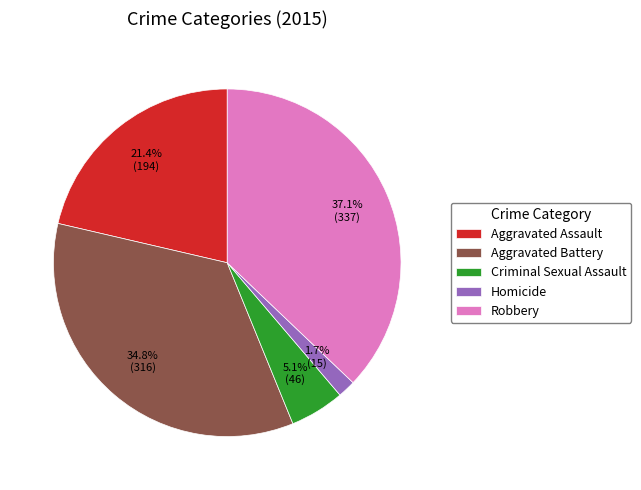

Which slice is the largest?

Robbery